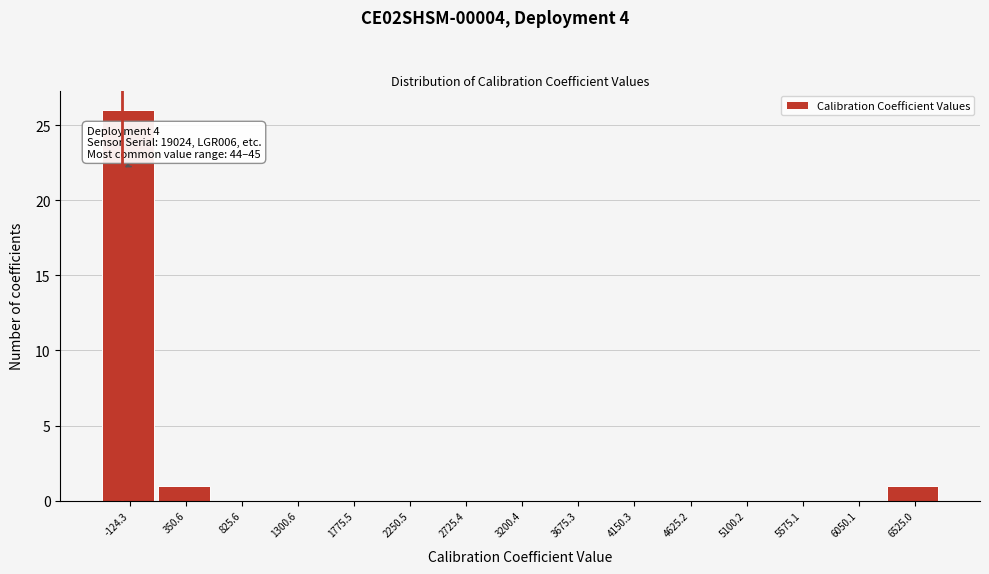

Reading left to right, list all the values displayed in this chart.

-124.3=26	350.6=1	825.6=0	1300.6=0	1775.5=0	2250.5=0	2725.4=0	3200.4=0	3675.3=0	4150.3=0	4625.2=0	5100.2=0	5575.1=0	6050.1=0	6525.0=1